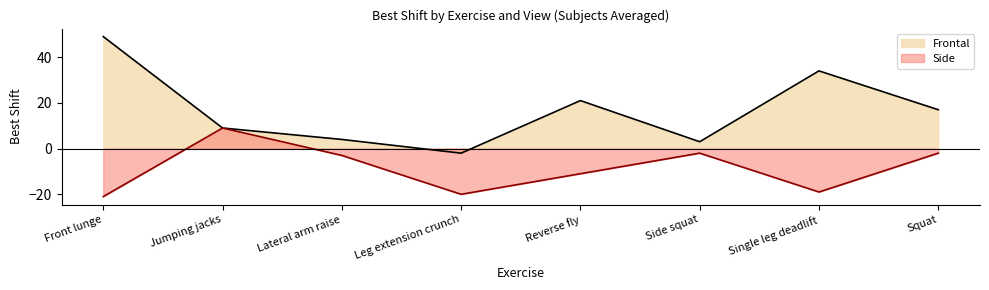

The value of Side at Jumping jacks is 9. True or false?

True